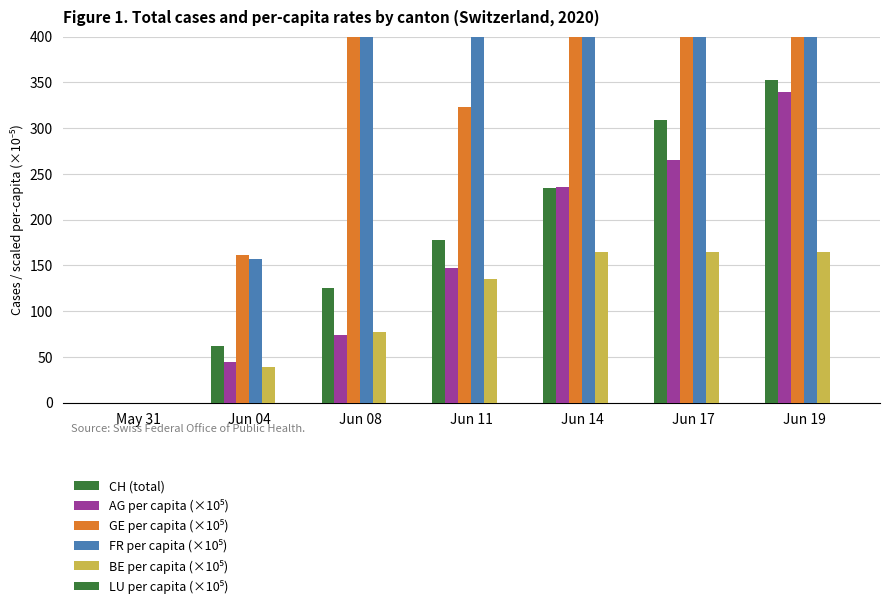

What is the maximum value shown in the chart?

847.2